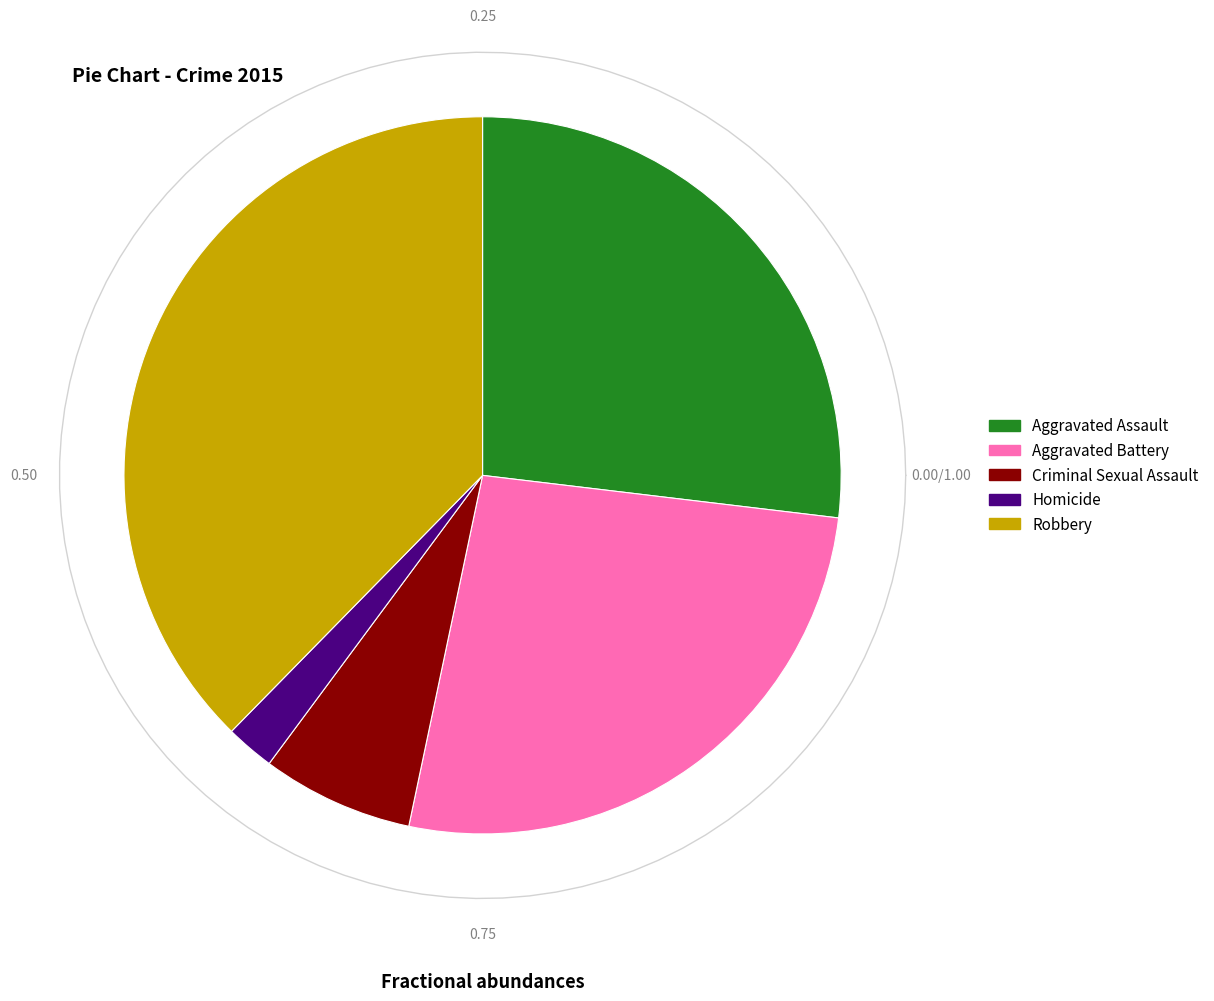

Rank the categories by value from highest to lowest.

Robbery, Aggravated Assault, Aggravated Battery, Criminal Sexual Assault, Homicide